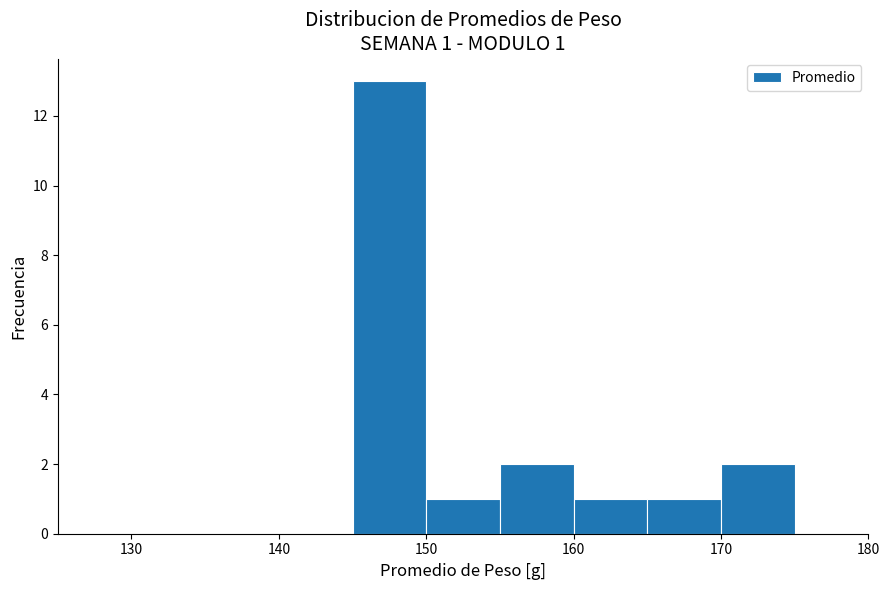

Which range on the x-axis has the tallest bar?

145 to 150